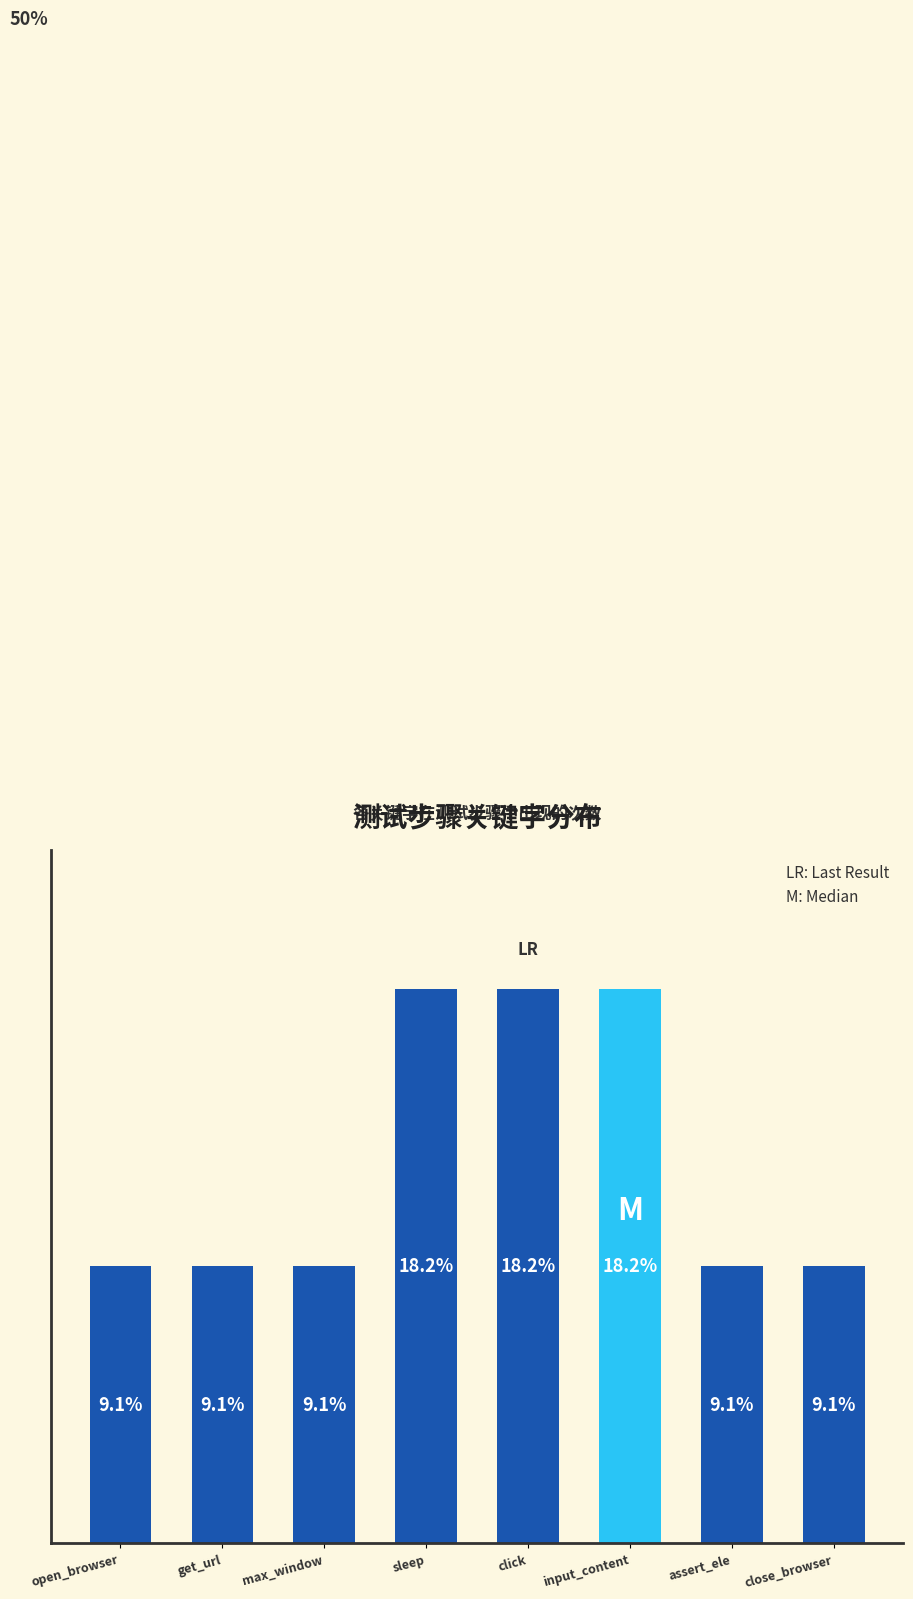

Are the bars grouped side by side (vs. stacked)?

No